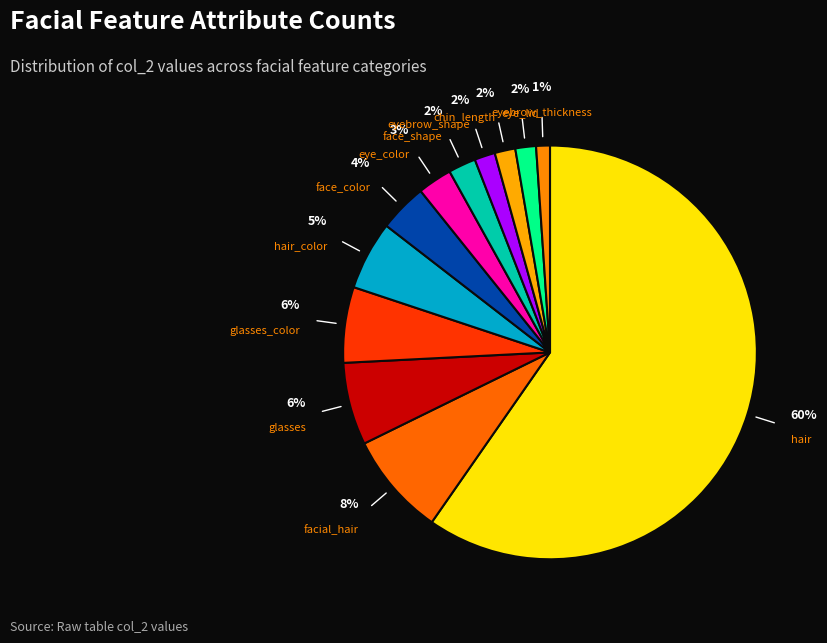

Rank the categories by value from lowest to highest.

eyebrow_thickness, eyebrow_shape, chin_length, eye_lid, face_shape, eye_color, face_color, hair_color, glasses_color, glasses, facial_hair, hair